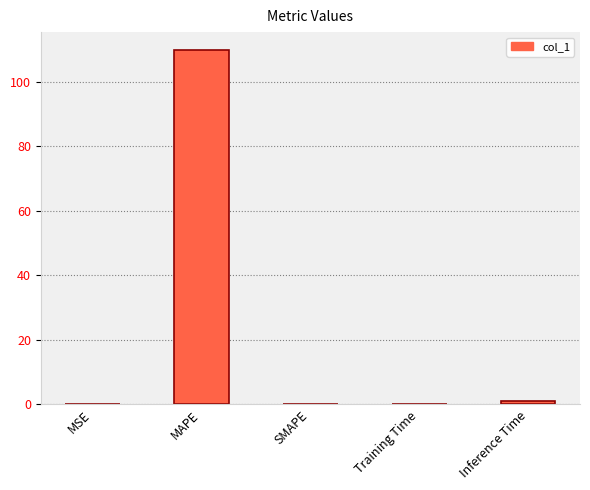

What is the change in value from MSE to Inference Time?

+0.9